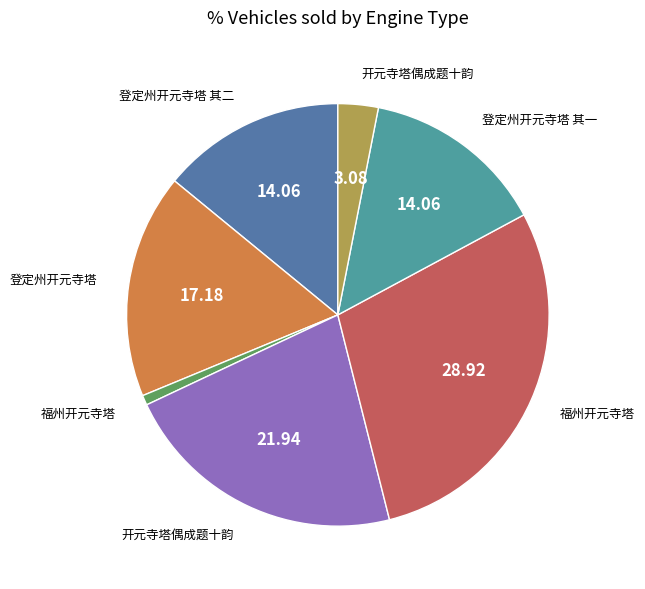

Is there any slice that represents more than half of the pie?

No